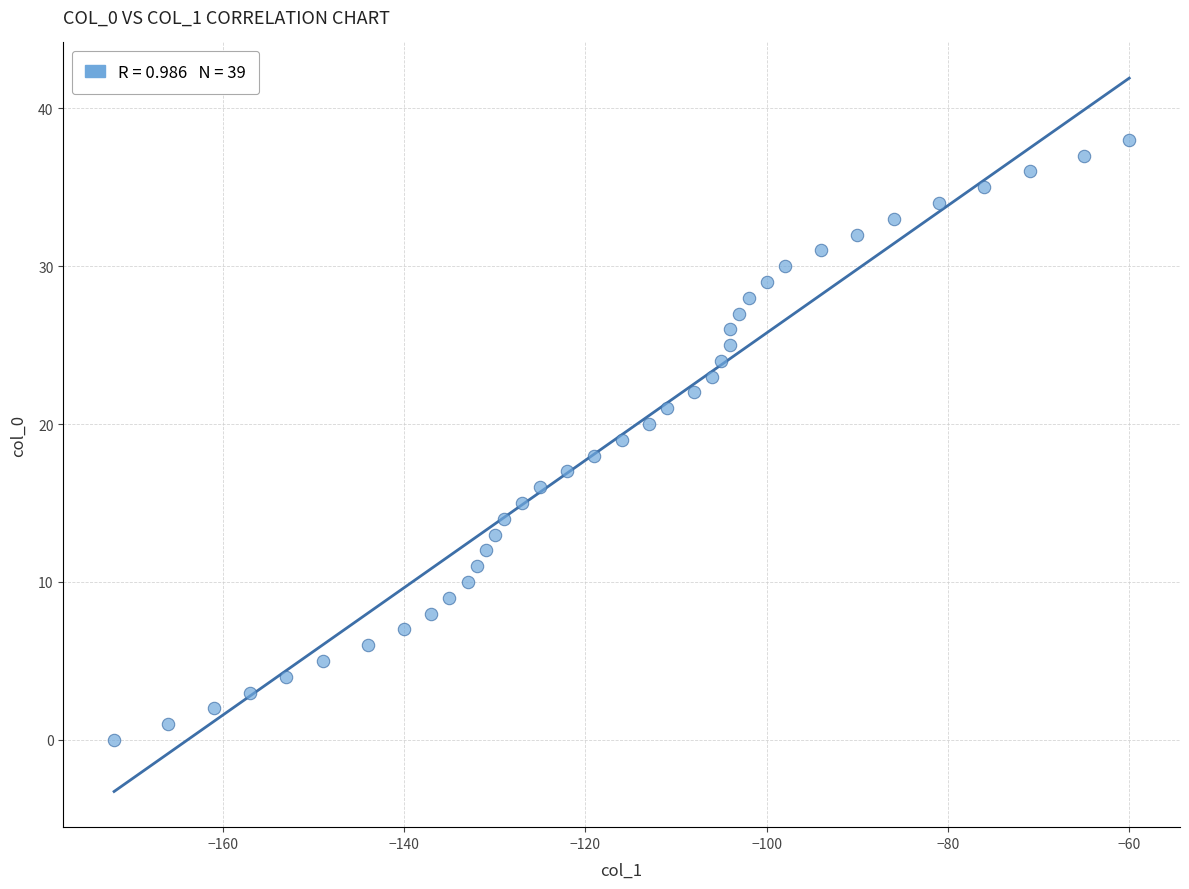

What is the range of Y values (max minus min)?

38